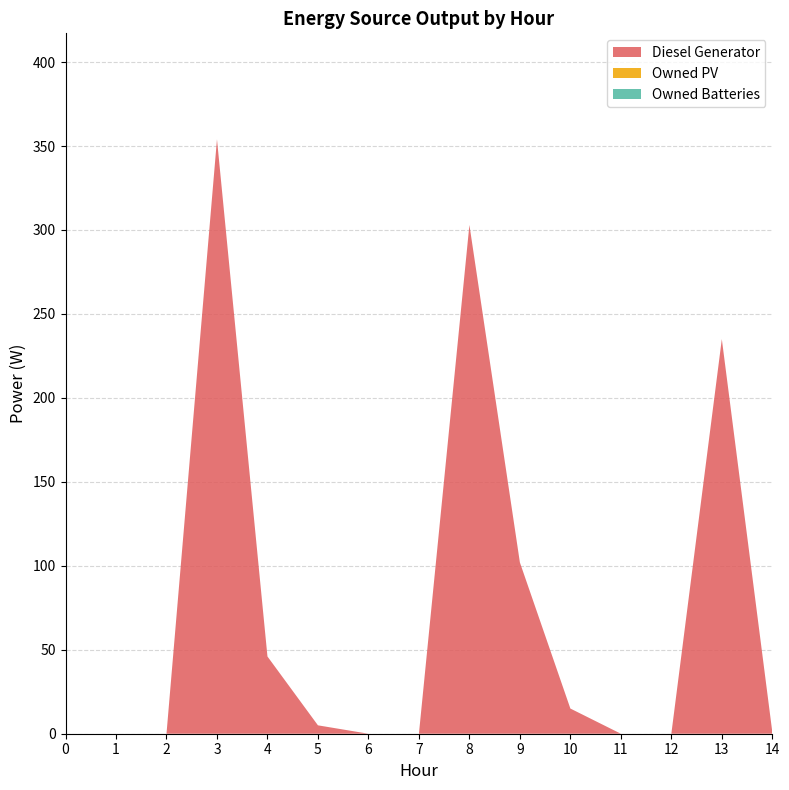

Reading left to right, what are all the values shown in this chart?

Diesel Generator: 0=0	1=0	2=0	3=354	4=46	5=5	6=0	7=0	8=303	9=102	10=15	11=0	12=0	13=235	14=1
Owned PV: 0=0	1=0	2=0	3=0	4=0	5=0	6=0	7=0	8=0	9=0	10=0	11=0	12=0	13=0	14=0
Owned Batteries: 0=0	1=0	2=0	3=0	4=0	5=0	6=0	7=0	8=0	9=0	10=0	11=0	12=0	13=0	14=0